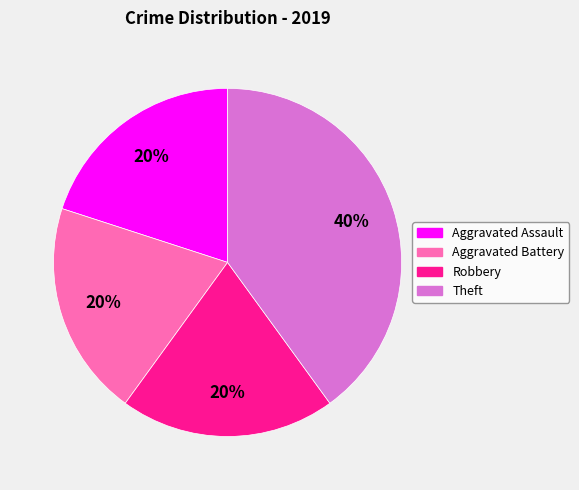

To the nearest percent, what is the average slice percentage?

25%